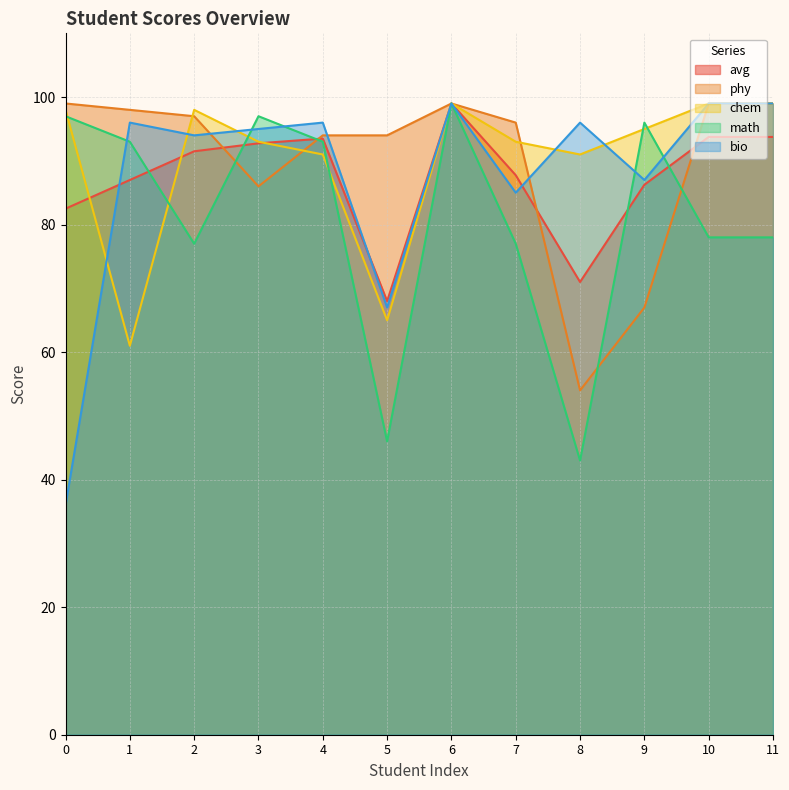

Rank the series at 7 from lowest to highest value.

math, bio, avg, chem, phy